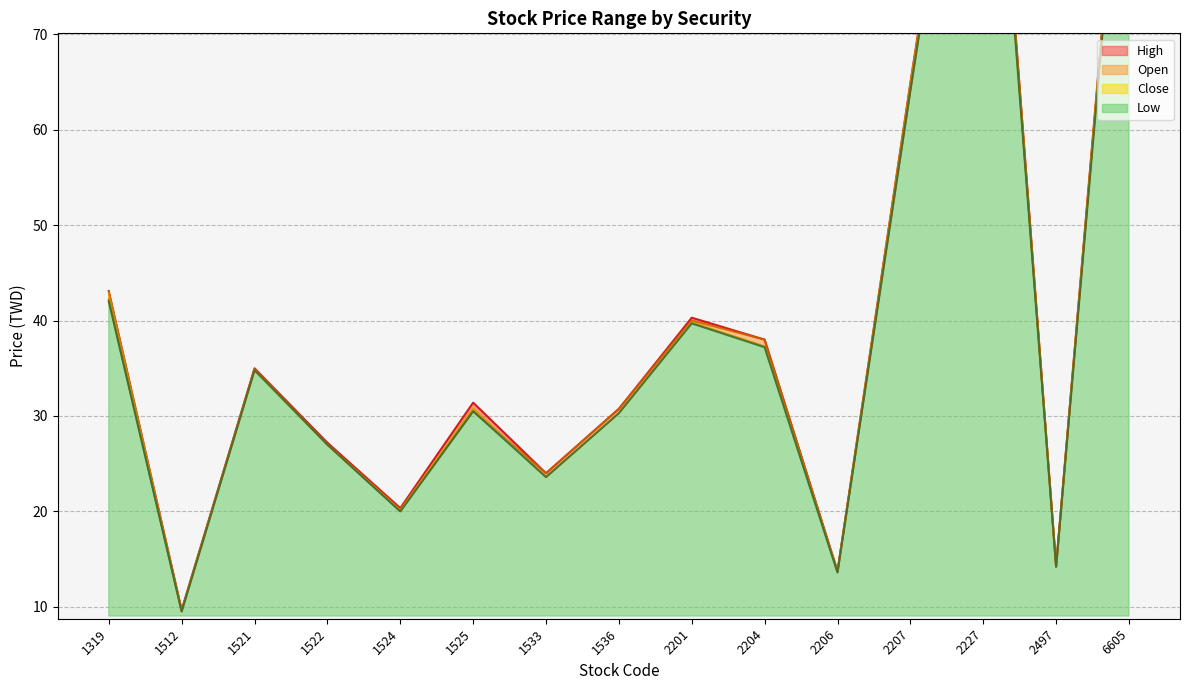

True or false: Close and High intersect in this chart.

False